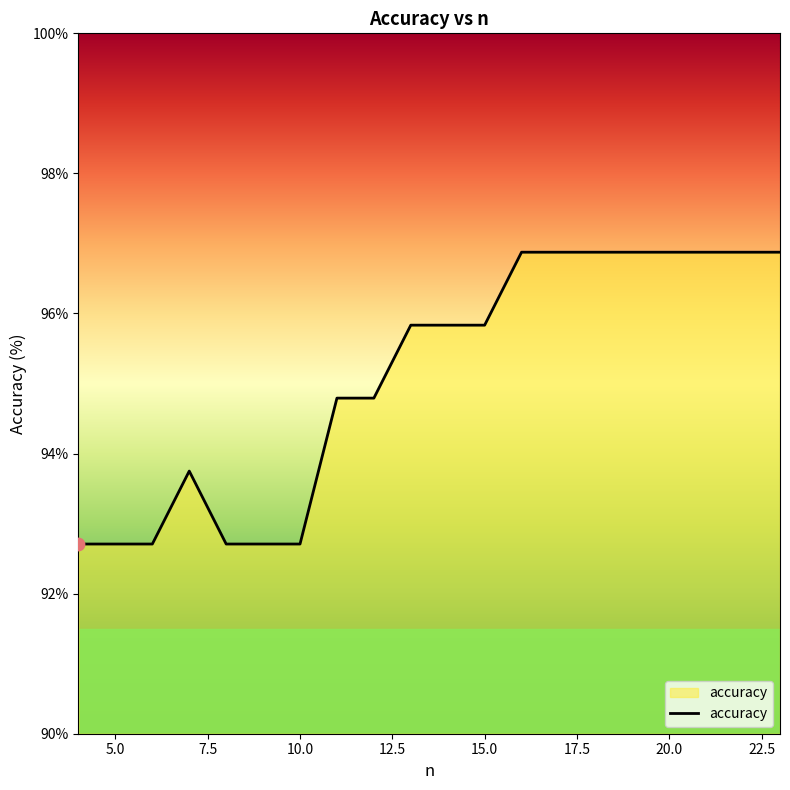

What is the greatest value displayed?

96.9